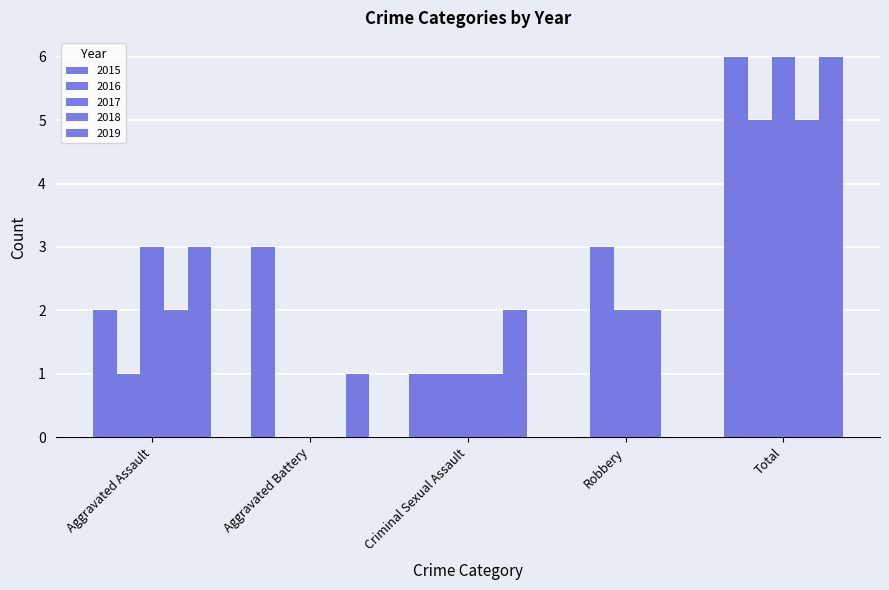

Which series changed the most between Robbery and Total?

2015